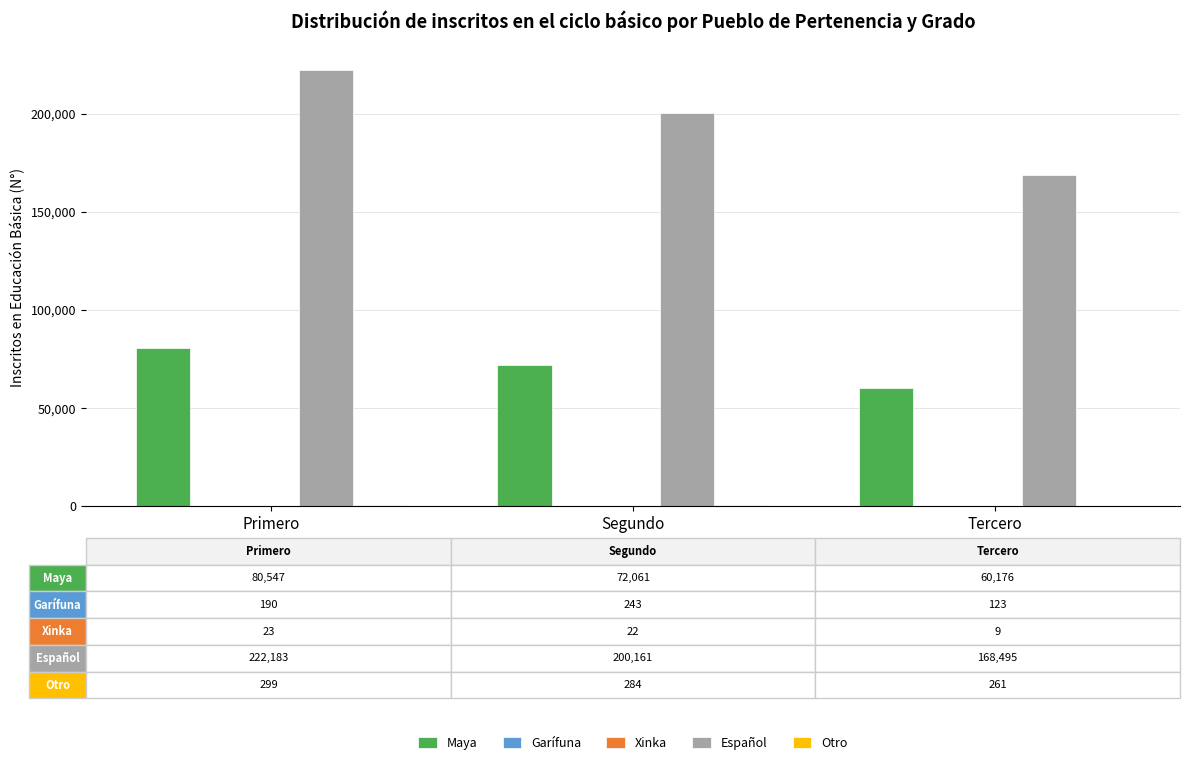

What is the maximum value shown in the chart?

222183